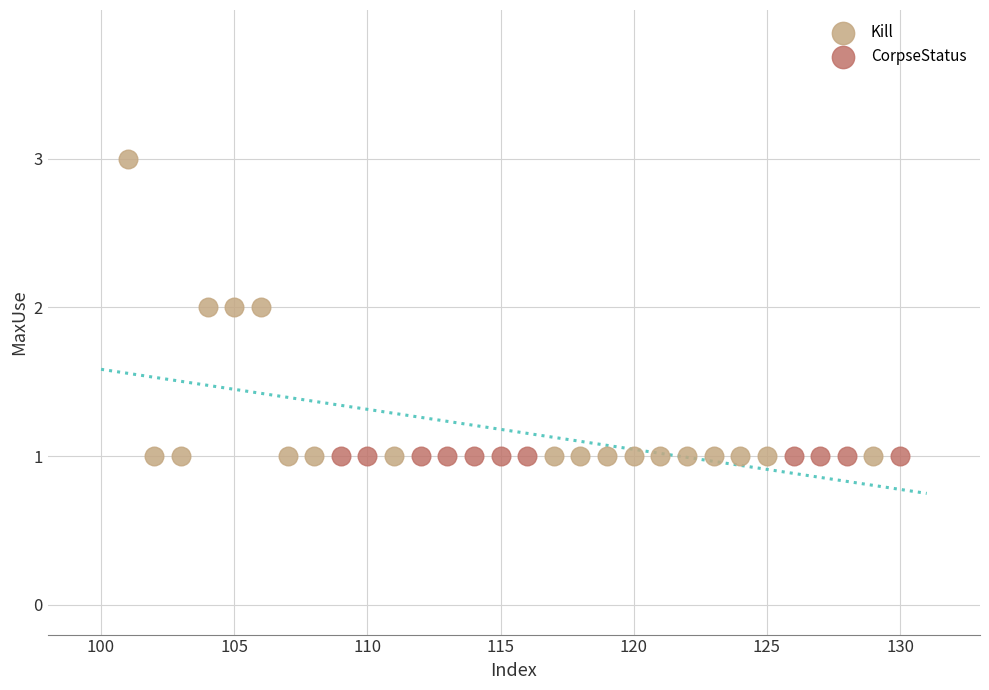

Which series contains the highest Y value?

Kill